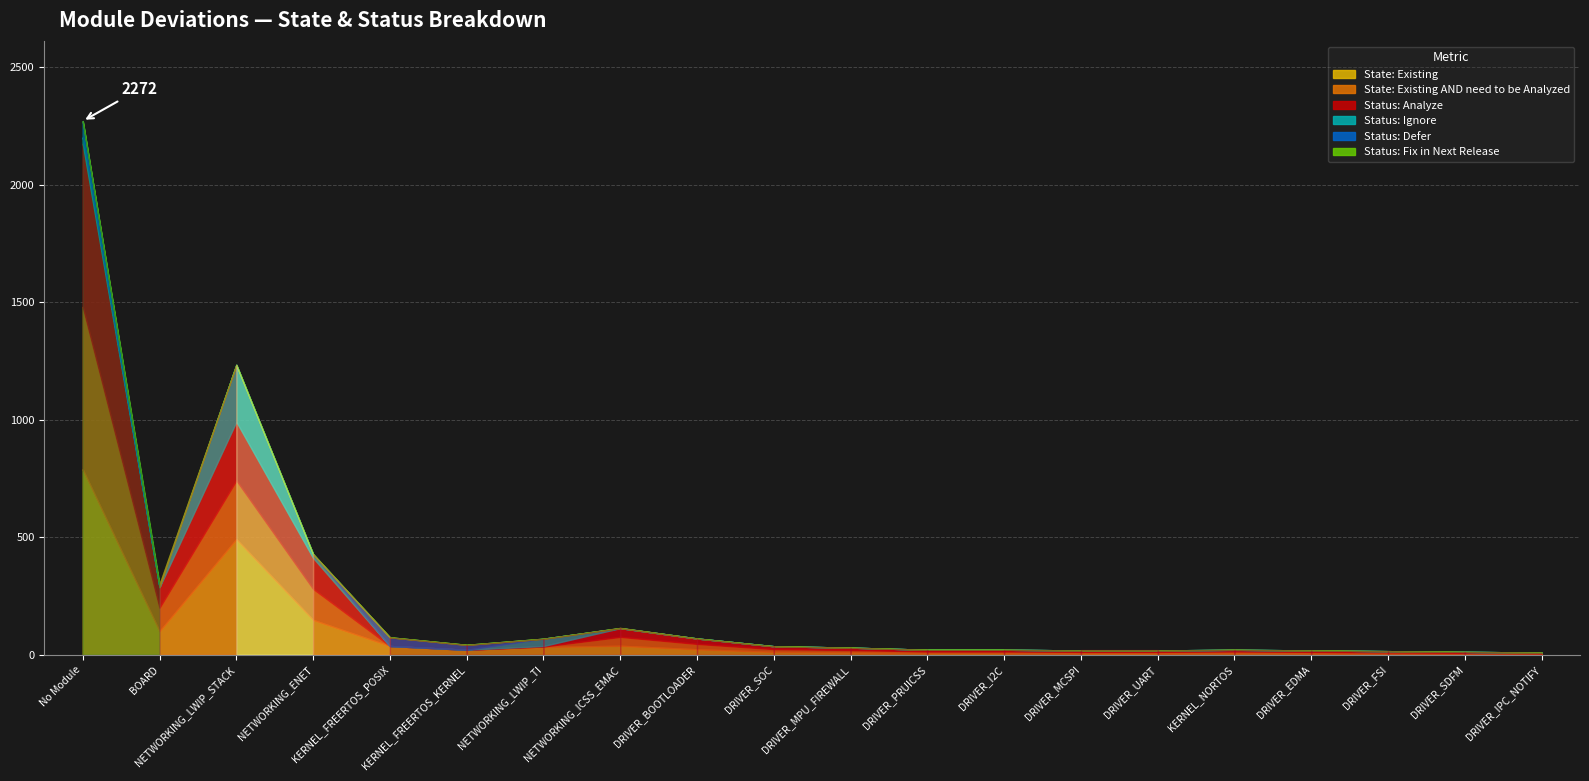

What are all the series names shown in the legend?

State: Existing, State: Existing AND need to be Analyzed, Status: Analyze, Status: Ignore, Status: Defer, Status: Fix in Next Release